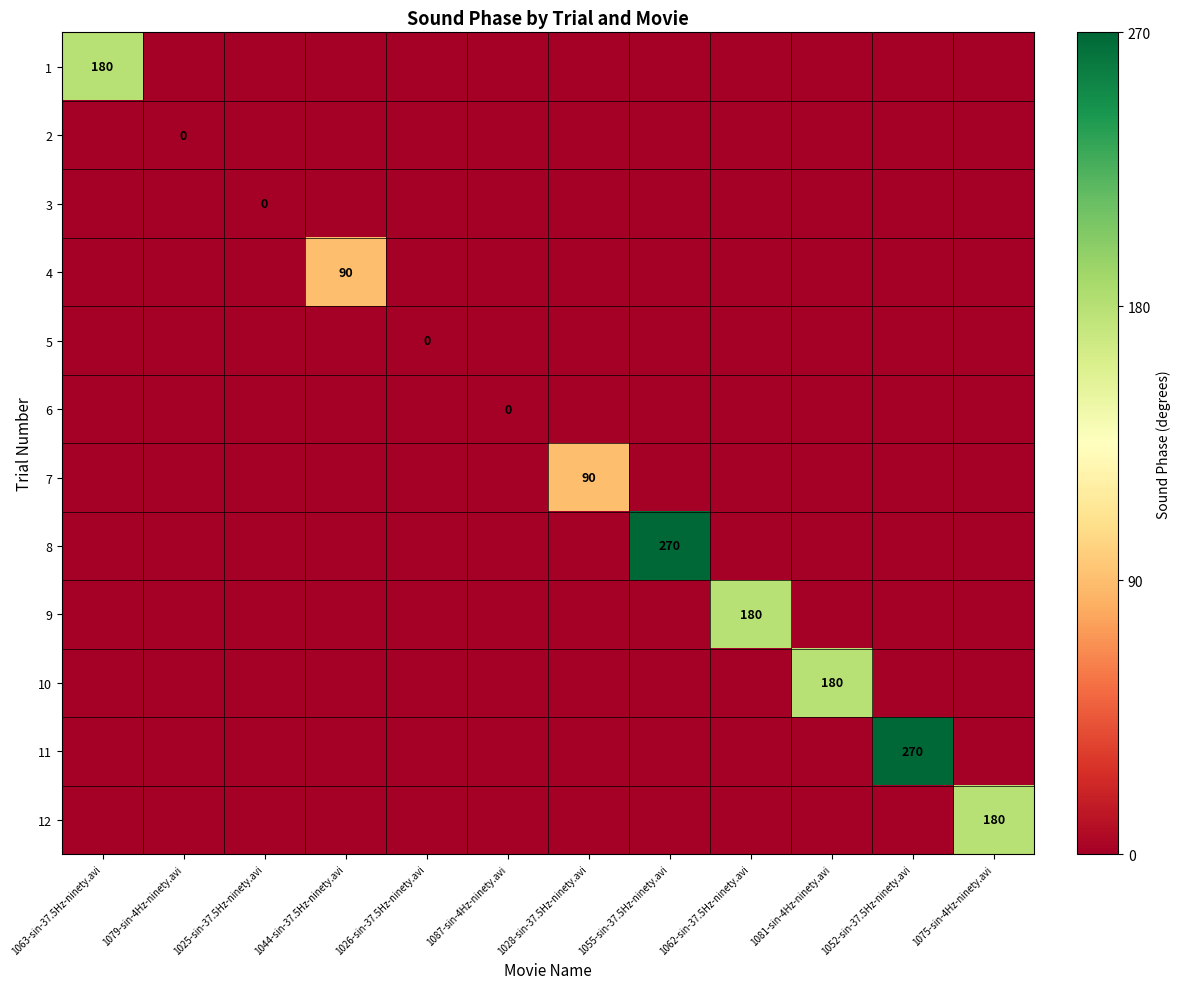

At how many categories does at least one series exceed 29?

8